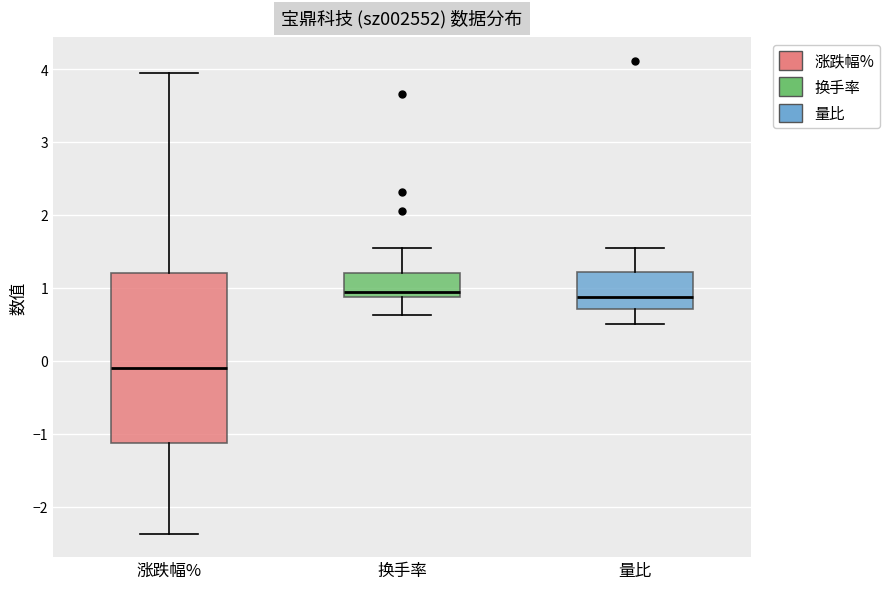

Which box has the lowest median line?

涨跌幅%